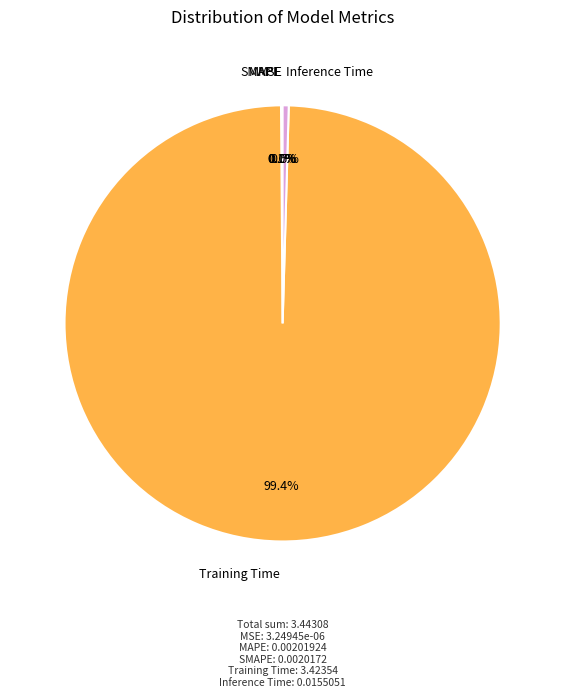

Which category accounts for the majority?

Training Time